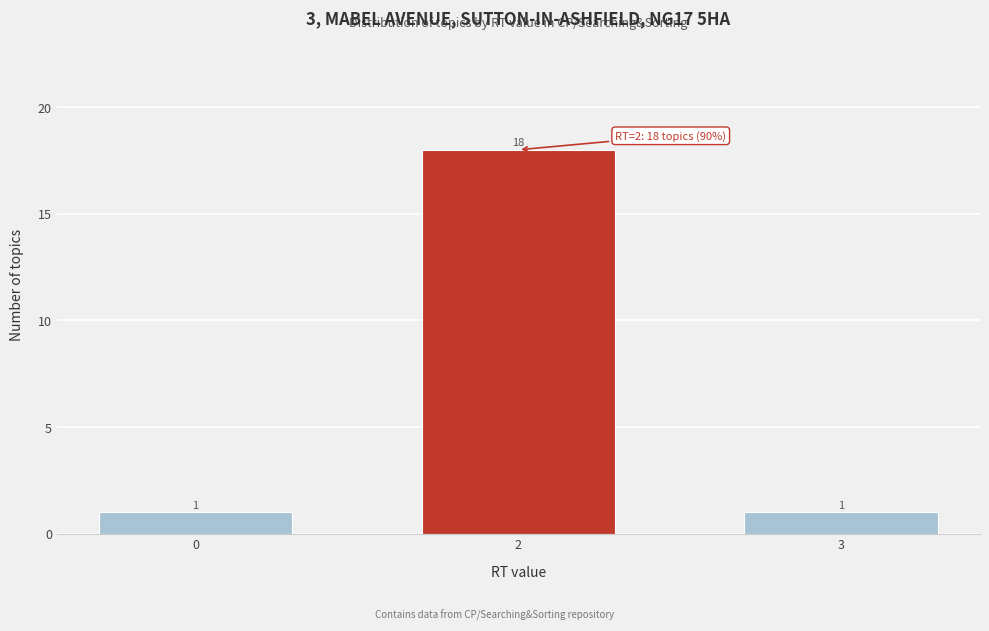

Reading left to right, what are all the values shown in this chart?

0=1	2=18	3=1